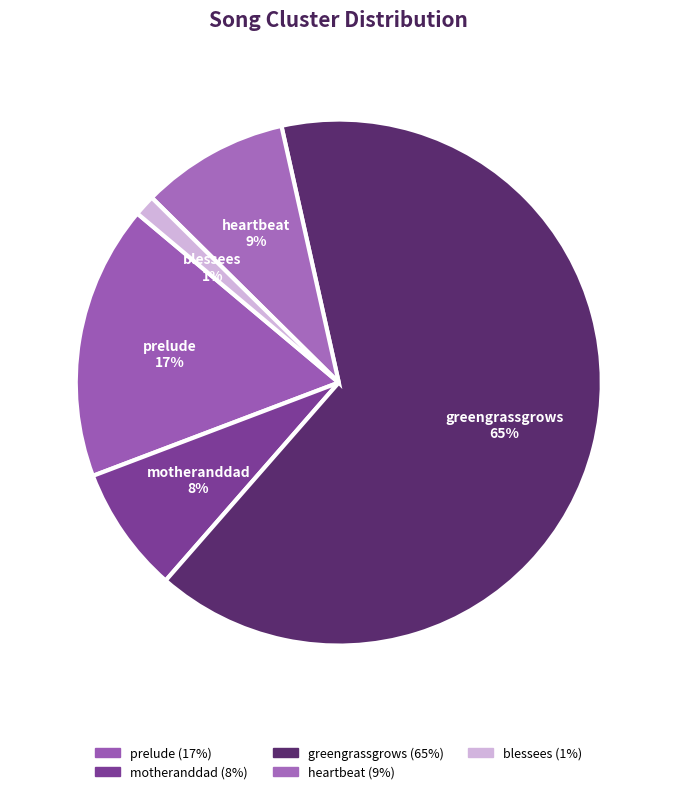

To the nearest percent, what is the average slice percentage?

20%